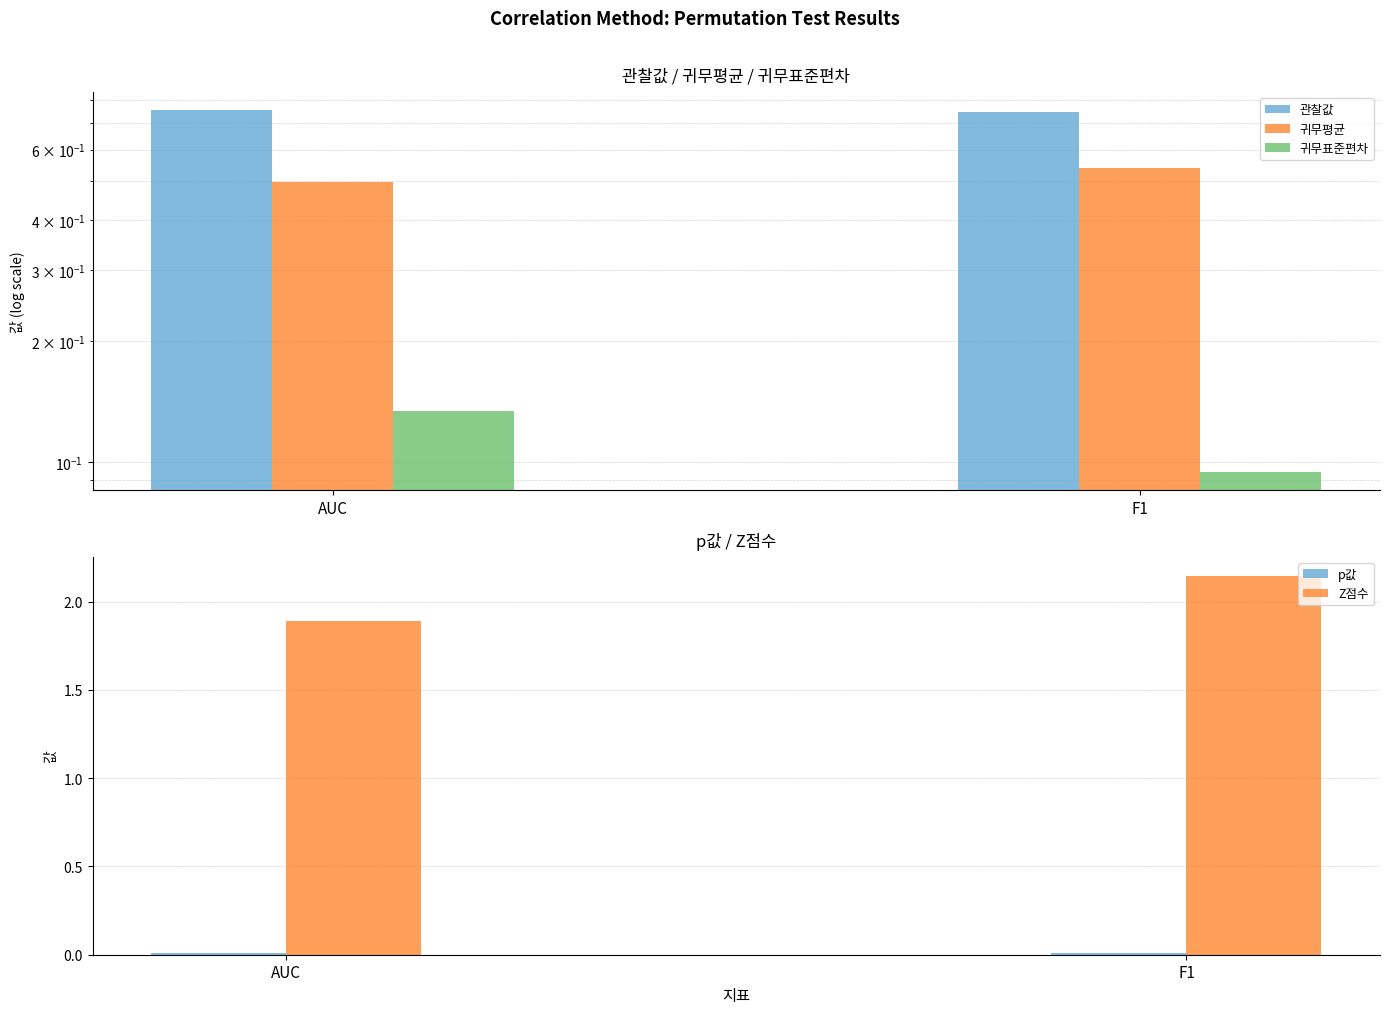

At F1, list the series in order from smallest to largest.

p값, 귀무표준편차, 귀무평균, 관찰값, Z점수